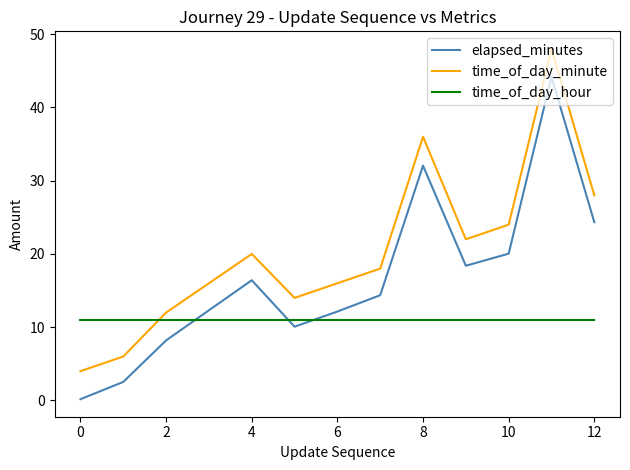

What is the difference between the maximum and minimum values in the elapsed_minutes series?

44.0